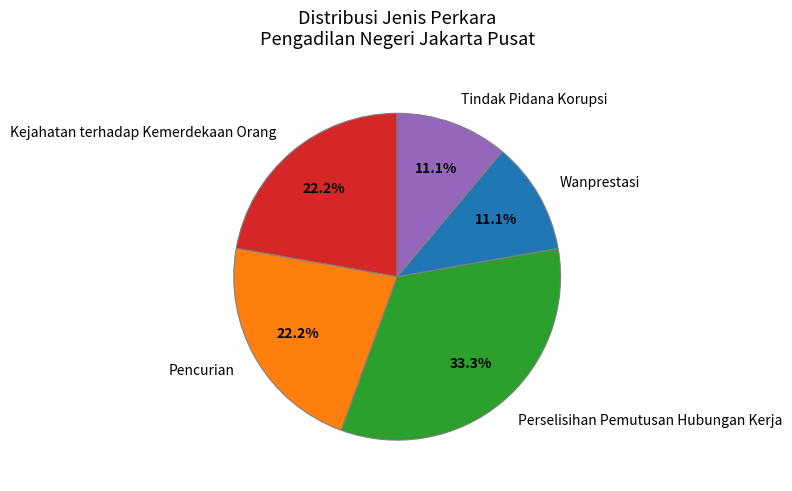

Do Wanprestasi and Tindak Pidana Korupsi together represent more than half of the pie?

No